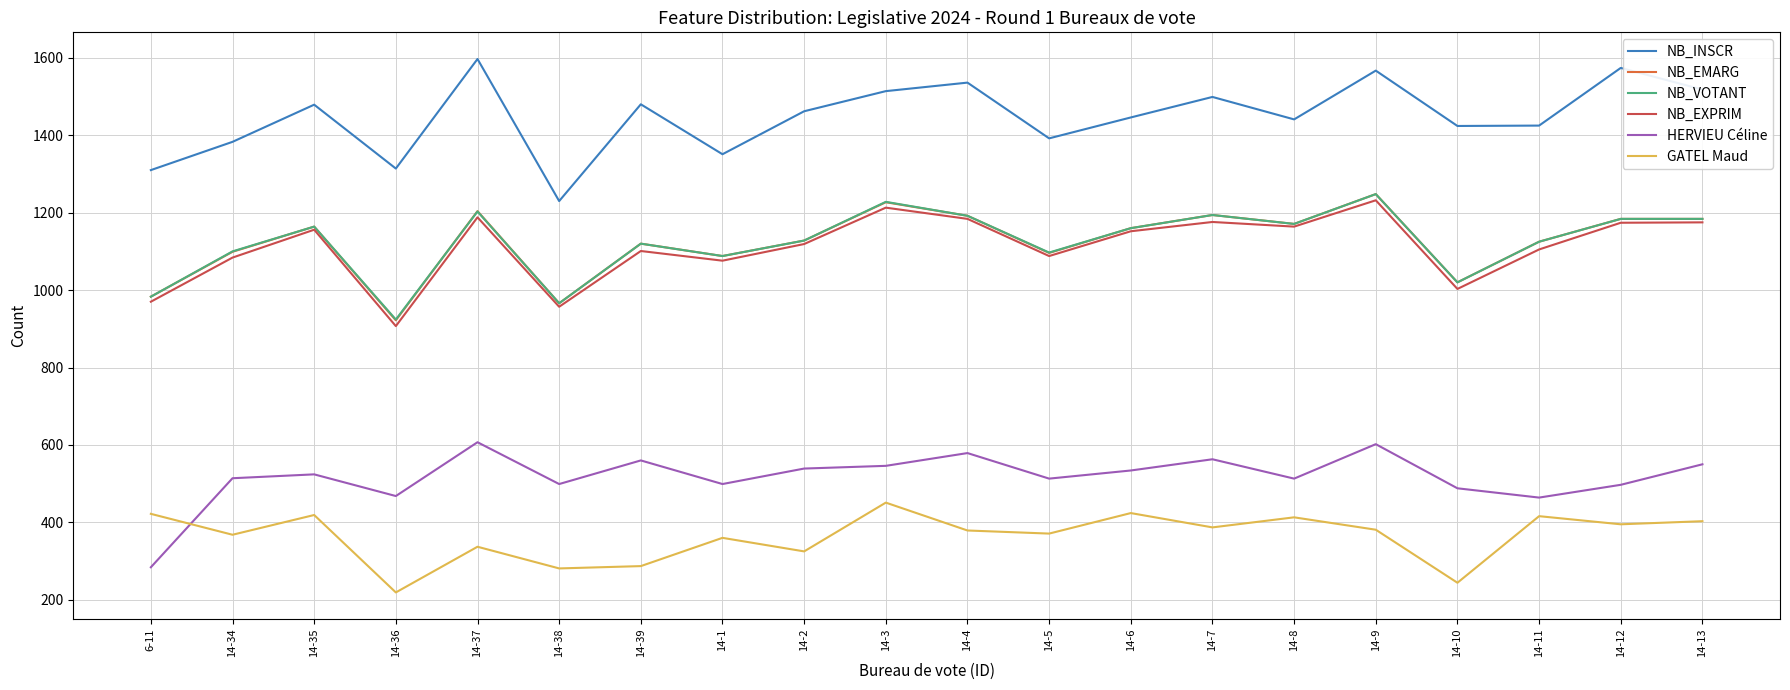

At which category is the sum across all series the highest?

14-9